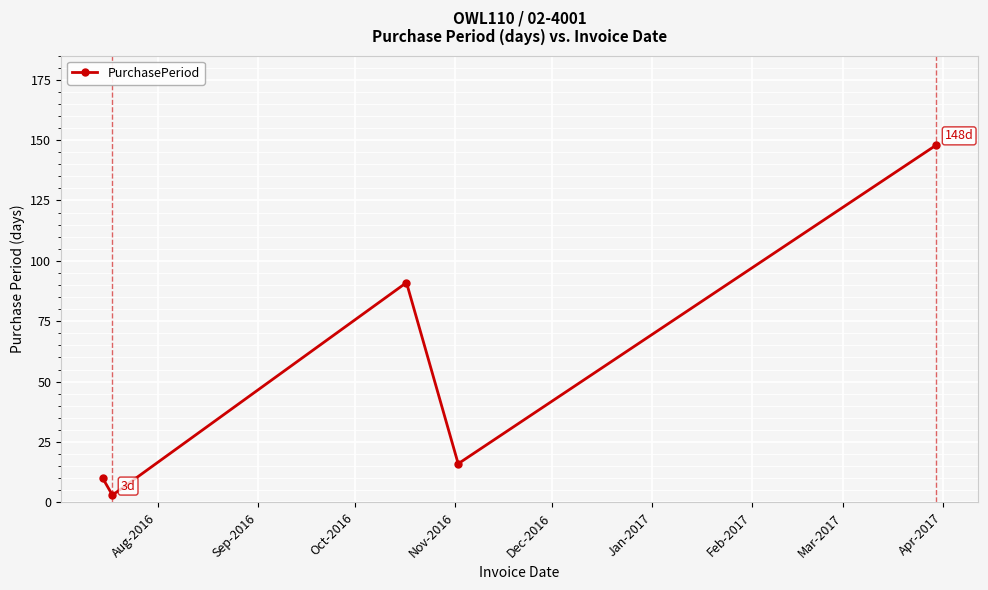

Reading left to right, list all the values displayed in this chart.

10	3	91	16	148